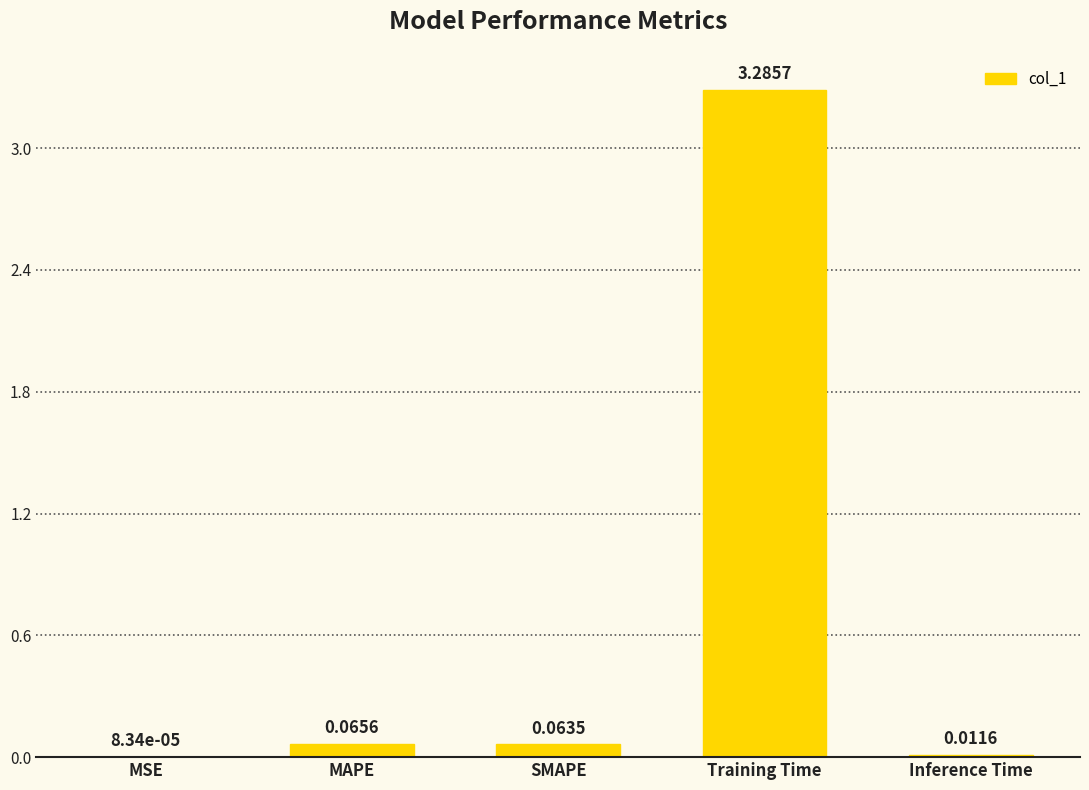

Which has a higher value, MAPE or SMAPE?

MAPE